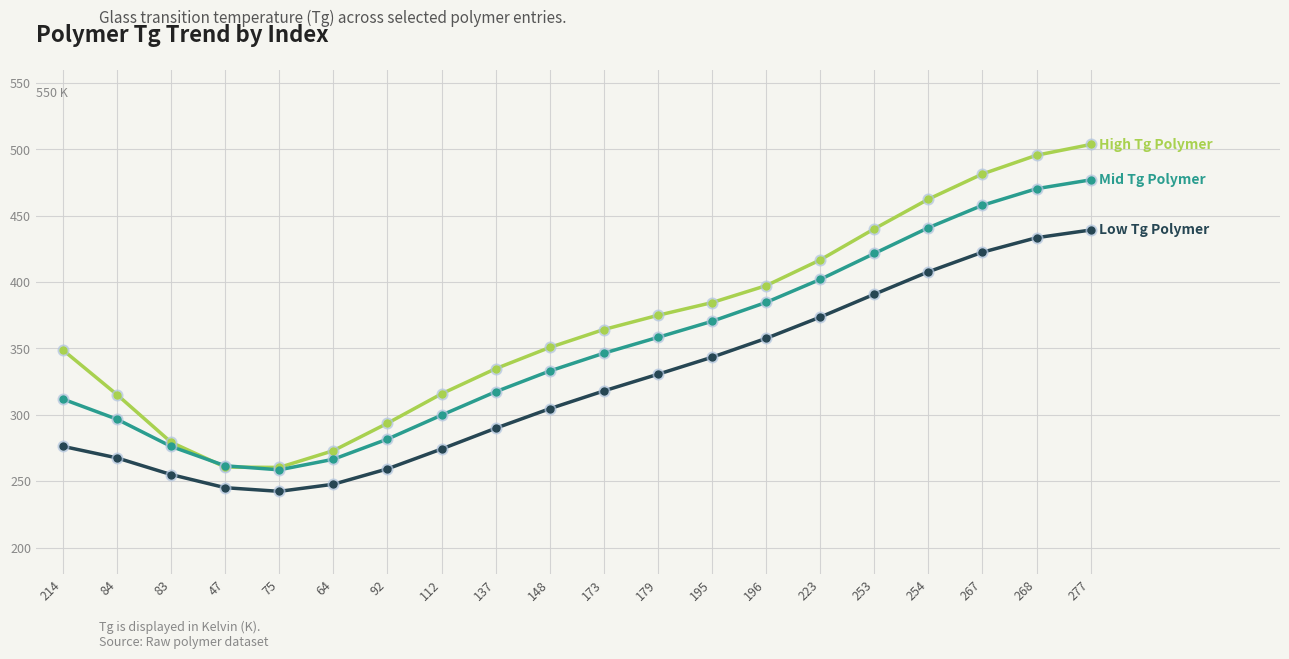

What position from the left is 112?

8